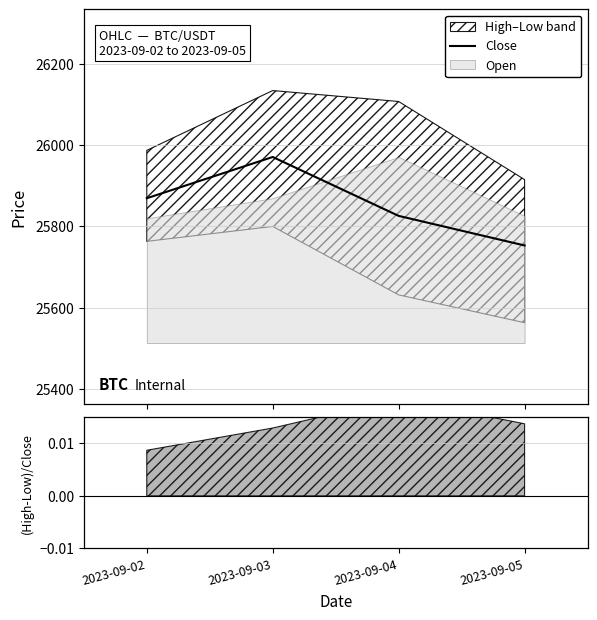

True or false: Close has more than 0 points higher than both neighbors.

True